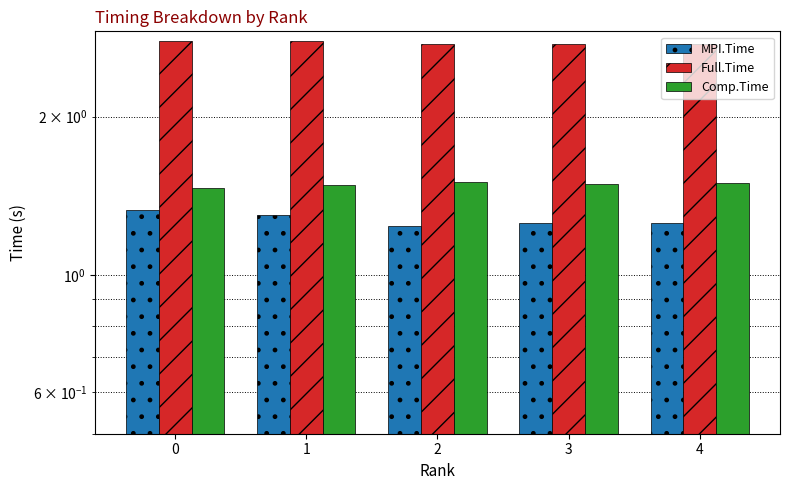

At which label does MPI.Time reach its minimum?

2